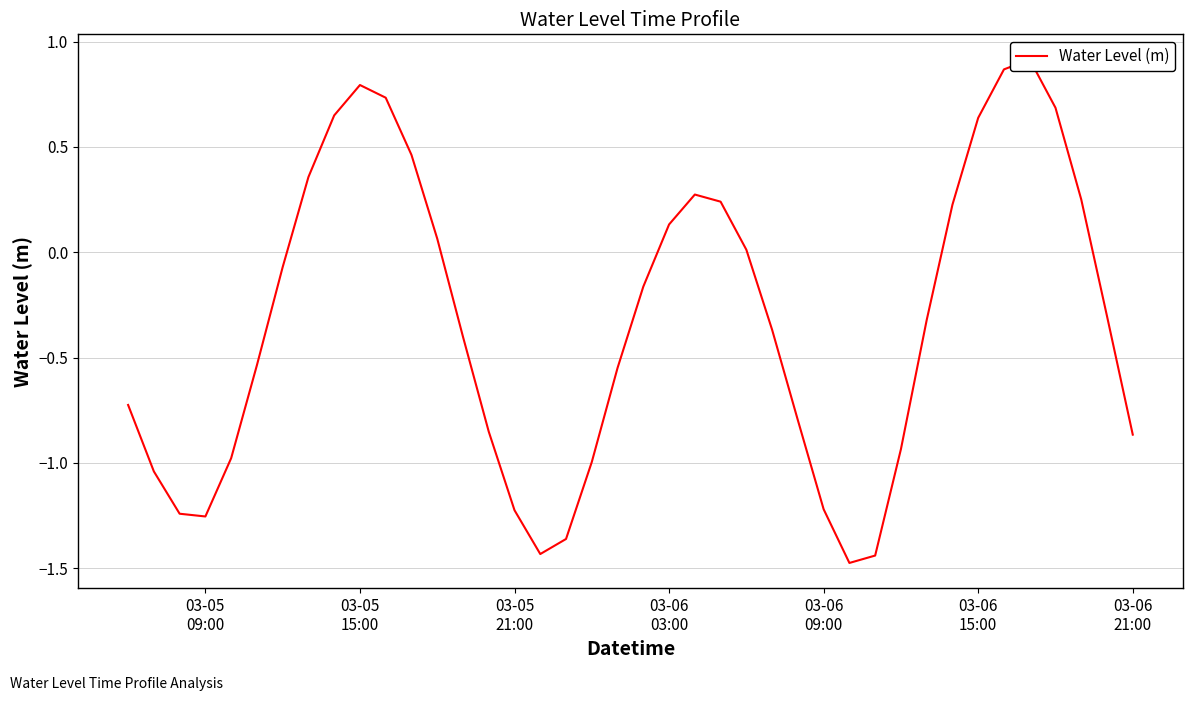

Is this an area chart (filled region under the line)?

No